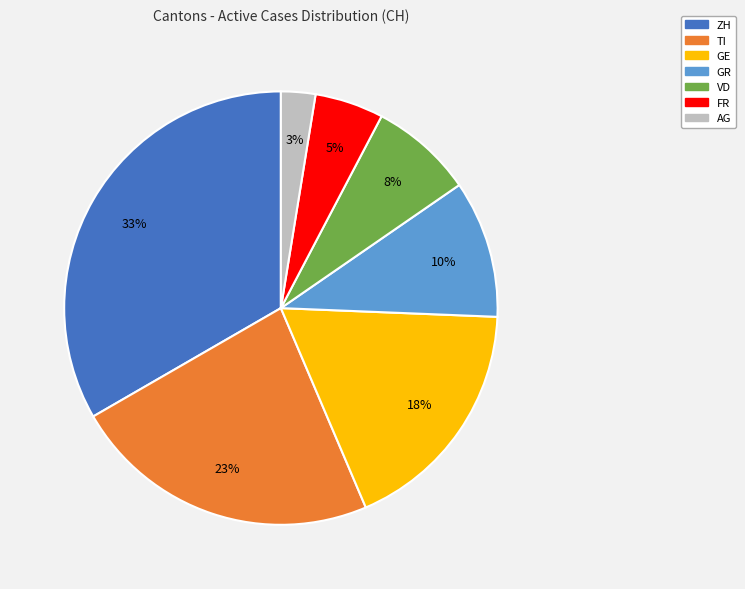

Is it true that FR is 12% of the pie?

False